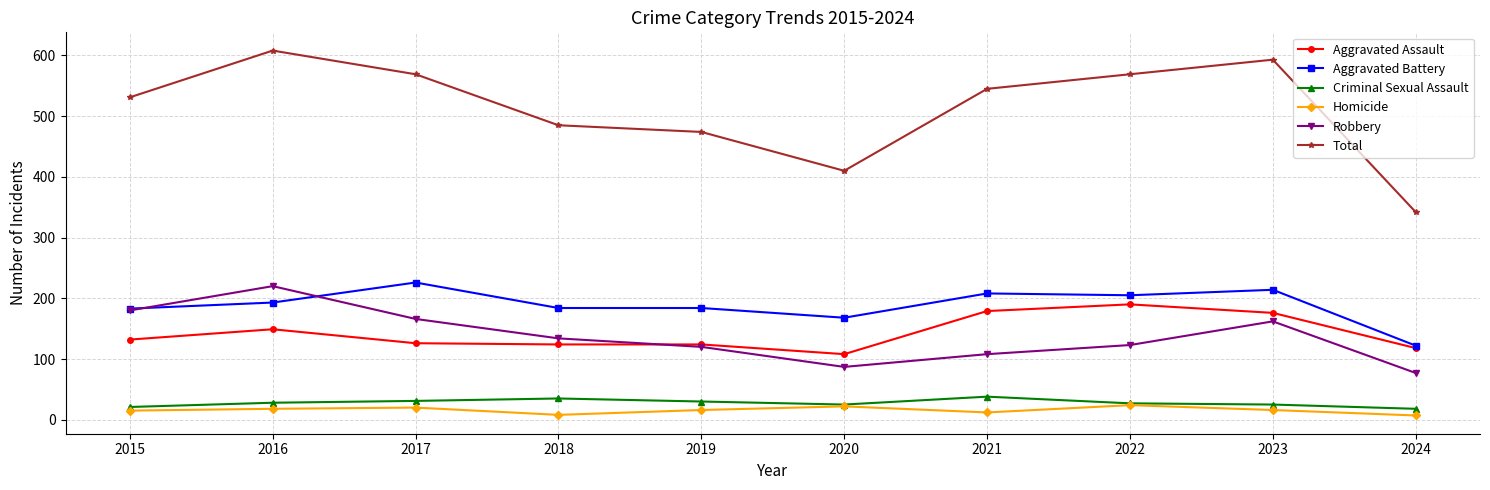

What is the total value across all series at 2016?

1216